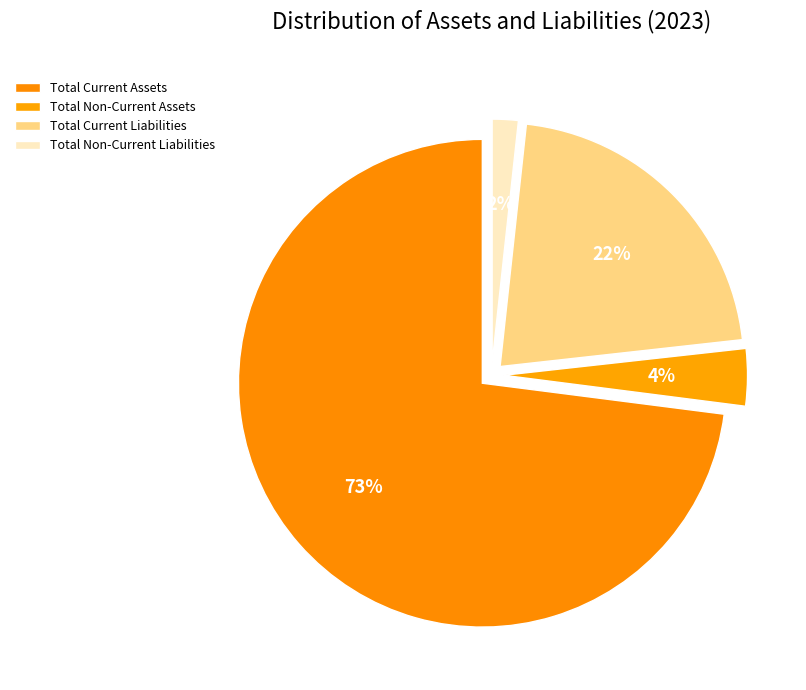

What is the majority slice?

Total Current Assets